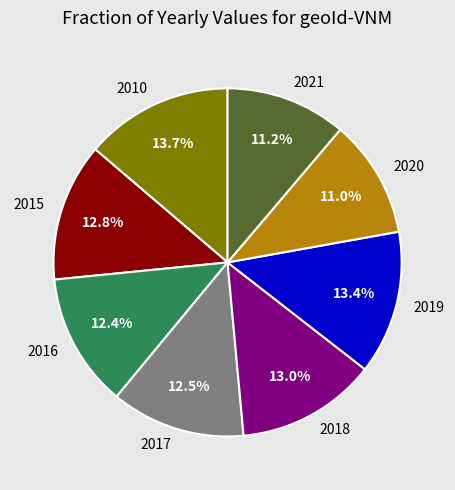

Is the sum of 2017 and 2021 greater than half?

No